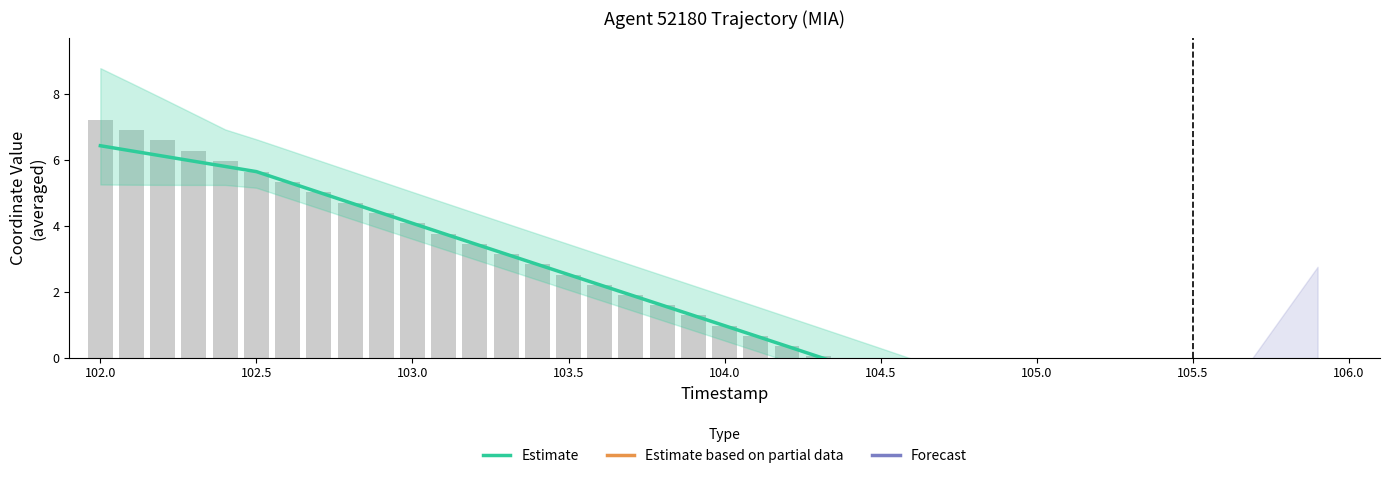

How many data points does each series have?

40